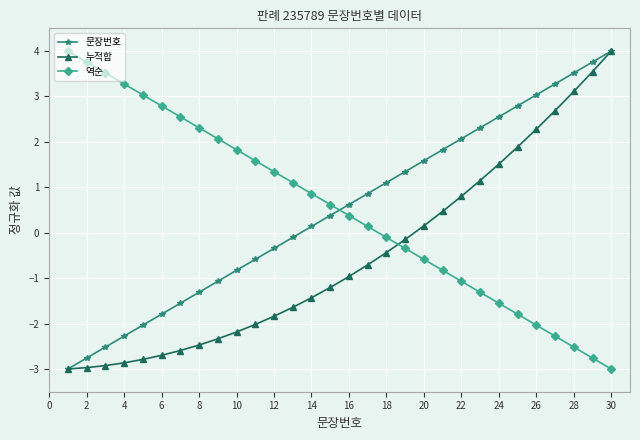

How many data points in 역순 are above 0?

17